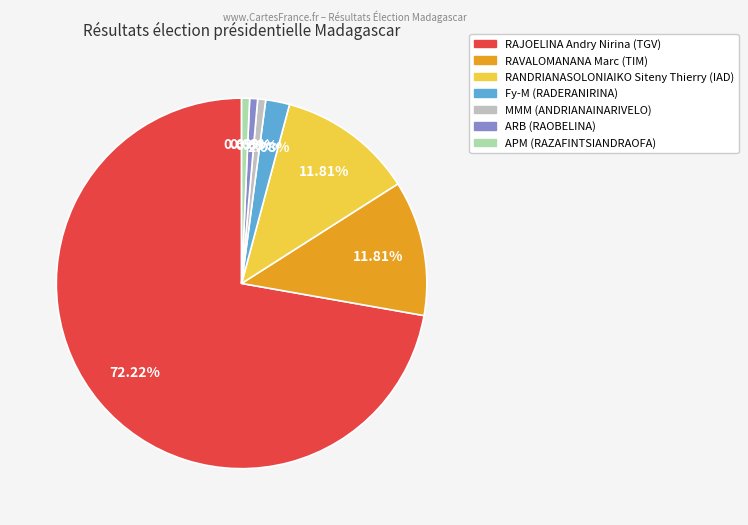

Which slice represents more than half of the pie?

RAJOELINA Andry Nirina (TGV)